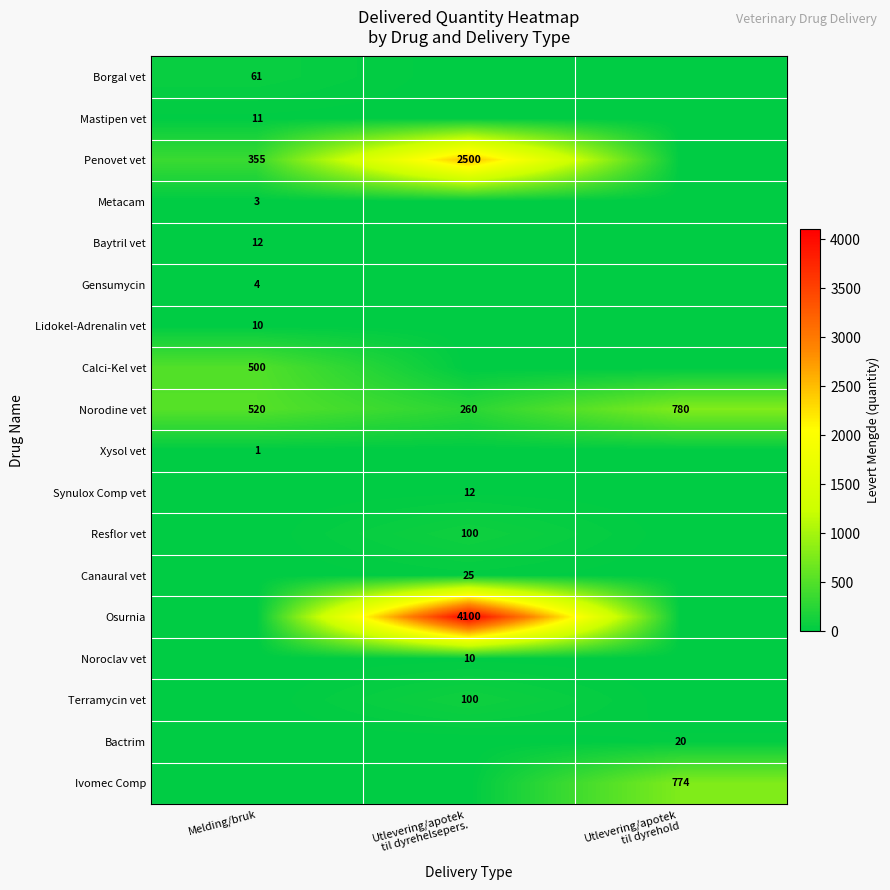

Which series has the largest total across all categories?

Osurnia